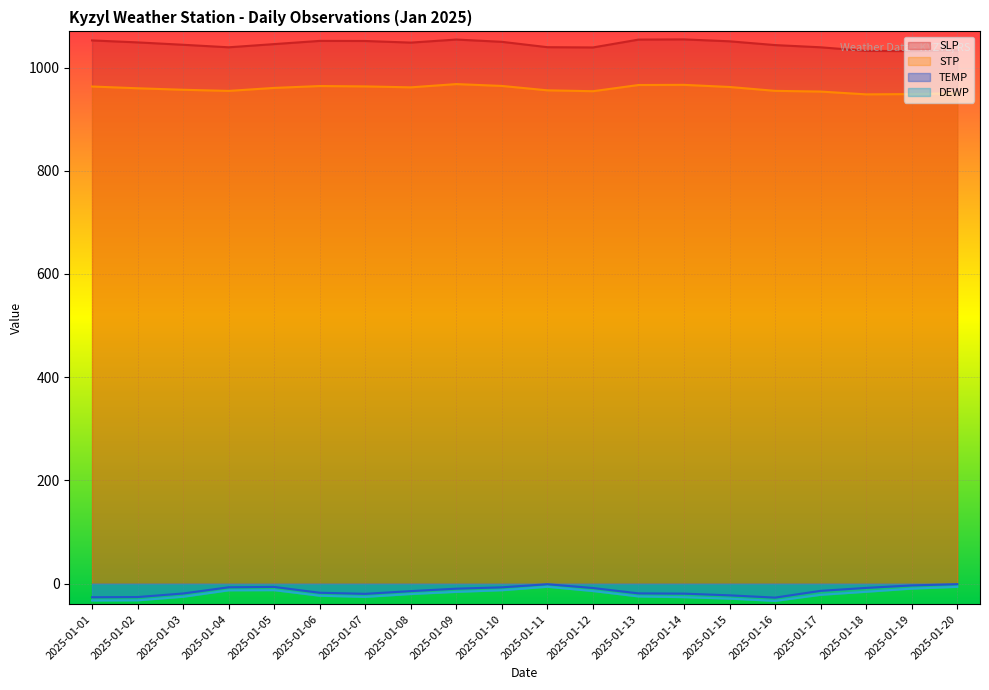

Which has a higher value, 2025-01-11 or 2025-01-13?

2025-01-13